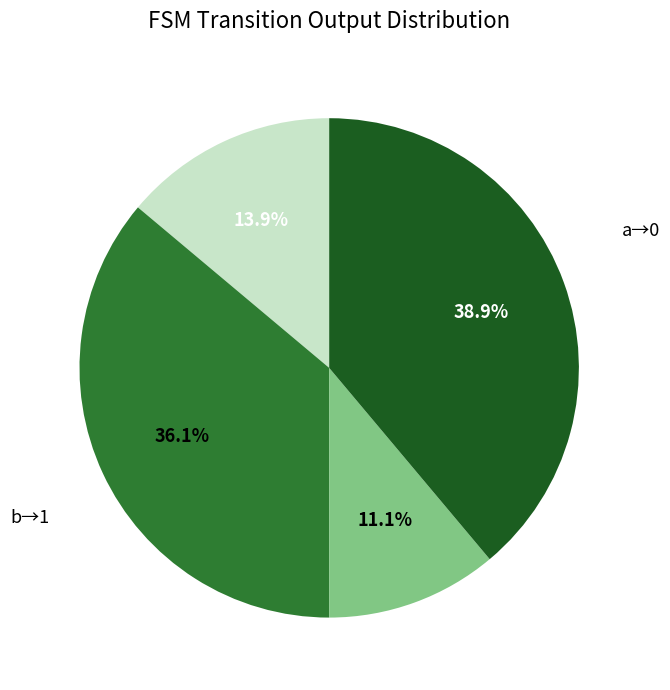

Is there a majority slice in this chart?

No